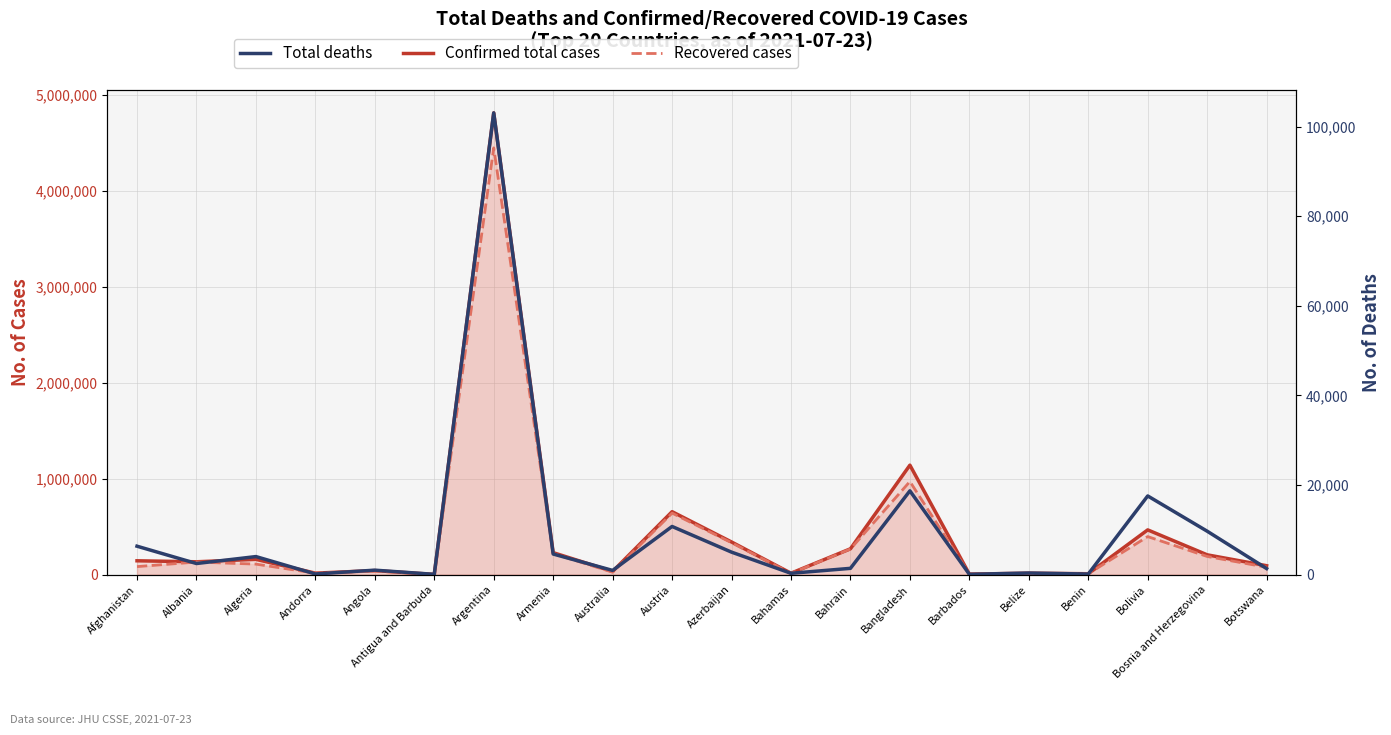

The Total deaths series shows 1125 at Algeria. True or false?

False